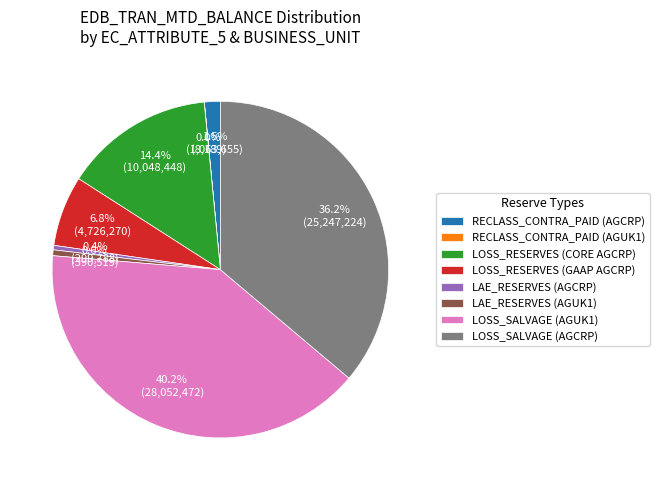

What portion of the pie excludes LOSS_RESERVES (GAAP AGCRP)?

93.2%